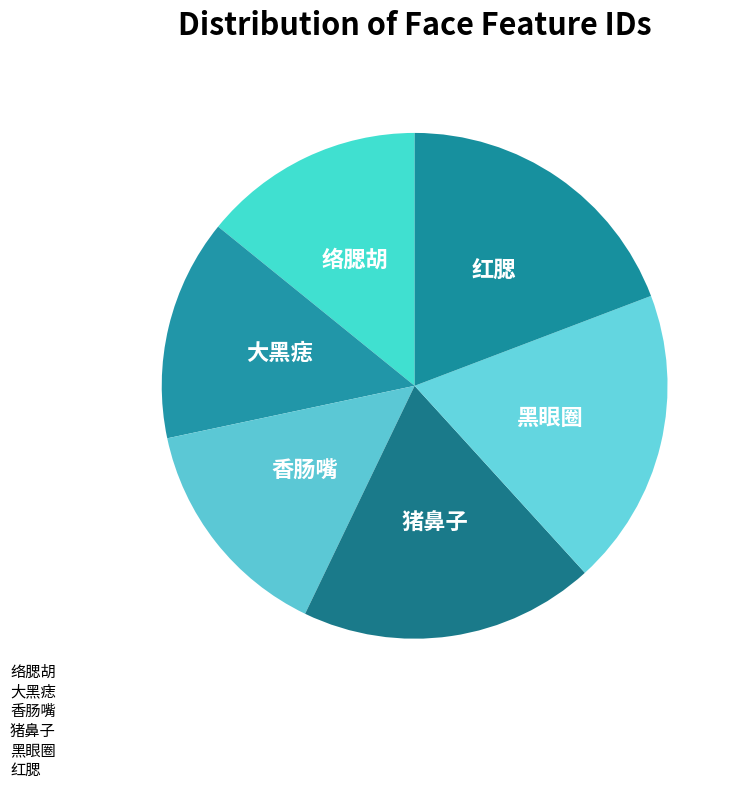

Is there a majority slice in this chart?

No